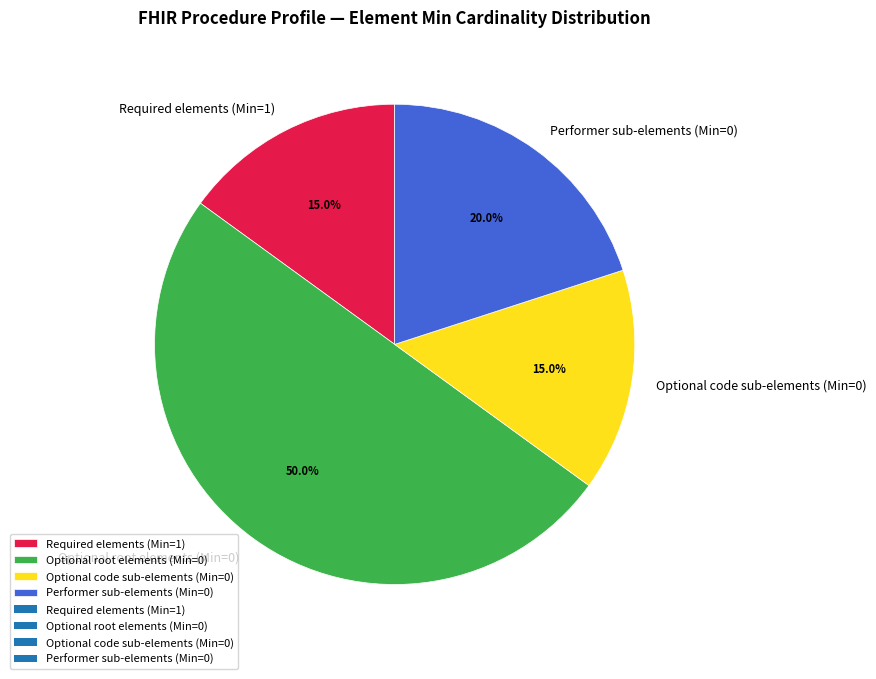

Between Performer sub-elements (Min=0) and Optional root elements (Min=0), which is larger?

Optional root elements (Min=0)